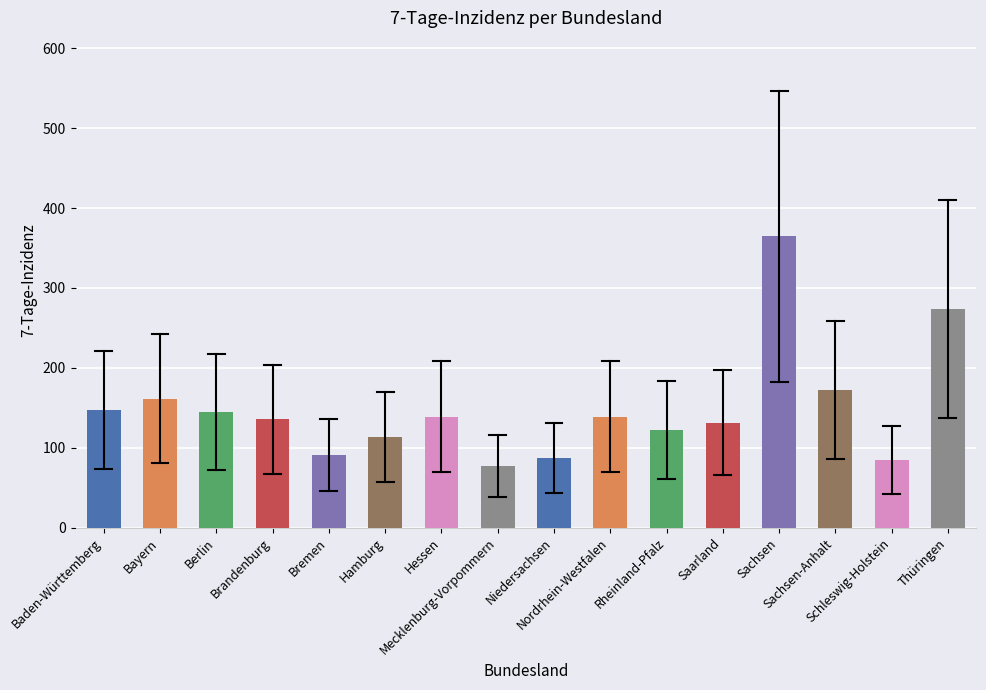

What is the approximate value at Berlin?

145.1